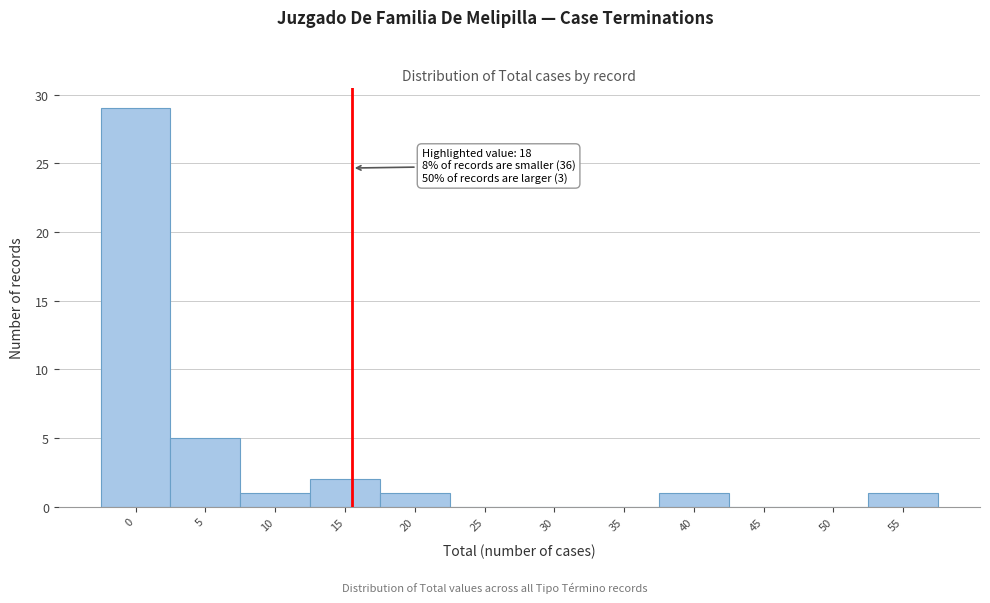

Reading left to right, what are all the values shown in this chart?

0=29	5=5	10=1	15=2	20=1	25=0	30=0	35=0	40=1	45=0	50=0	55=1